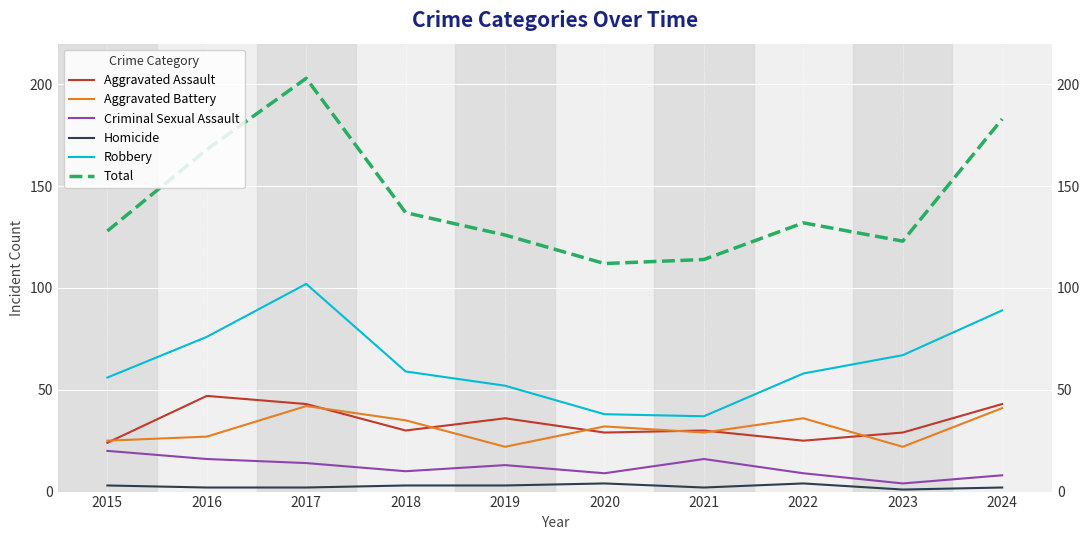

In Aggravated Assault, how many points are lower than both neighbors (excluding endpoints)?

3